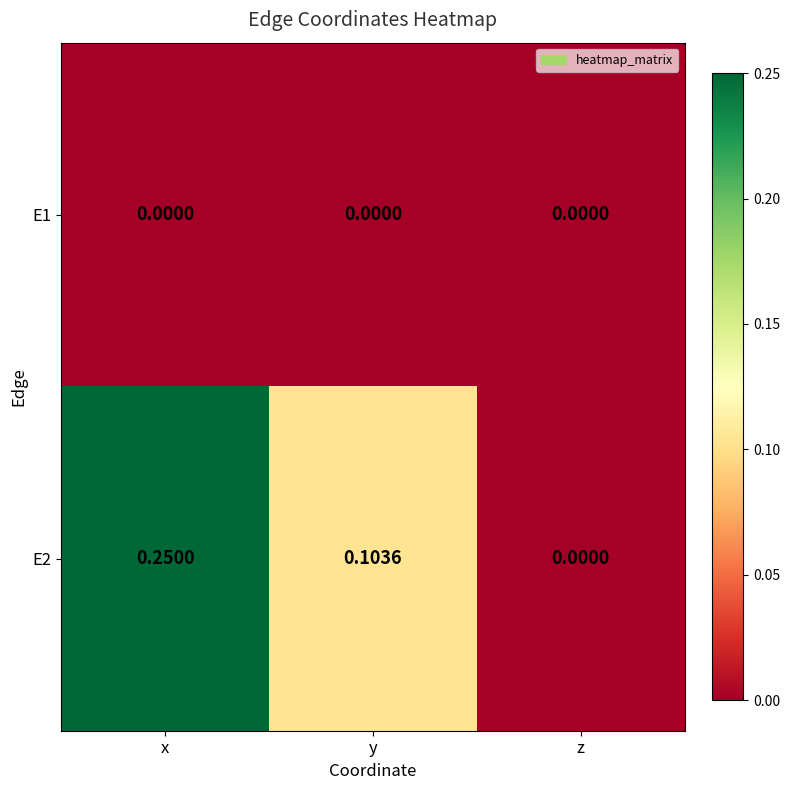

At which category is the sum across all series the highest?

x